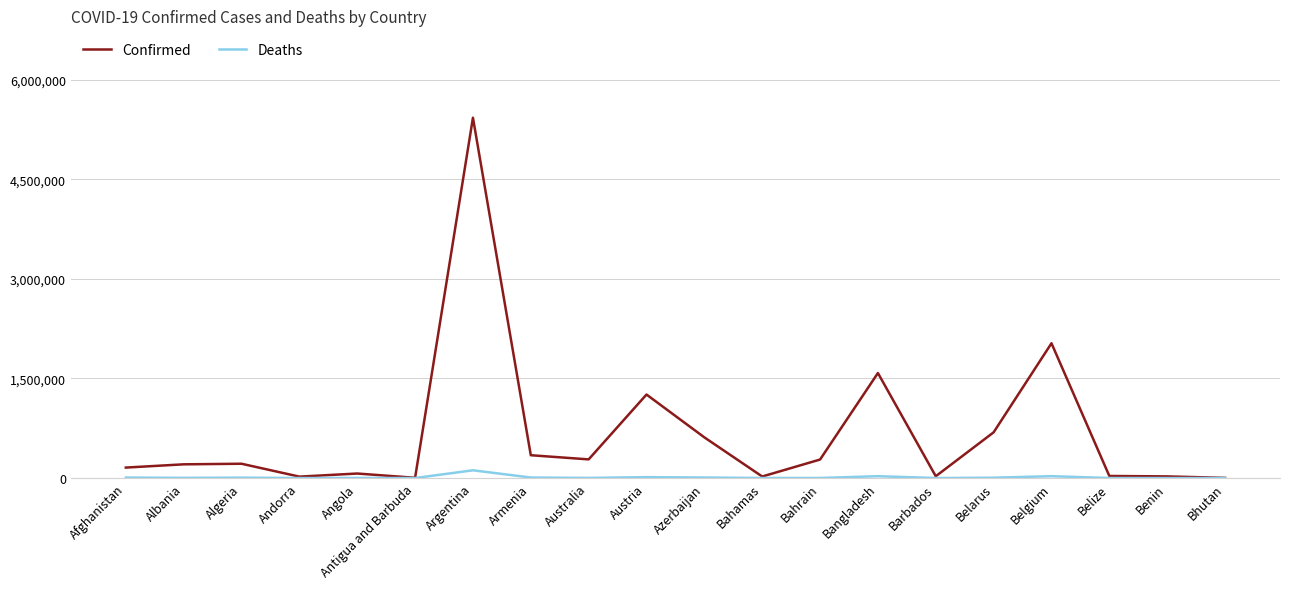

Rank the series at Bahrain from lowest to highest value.

Deaths, Confirmed